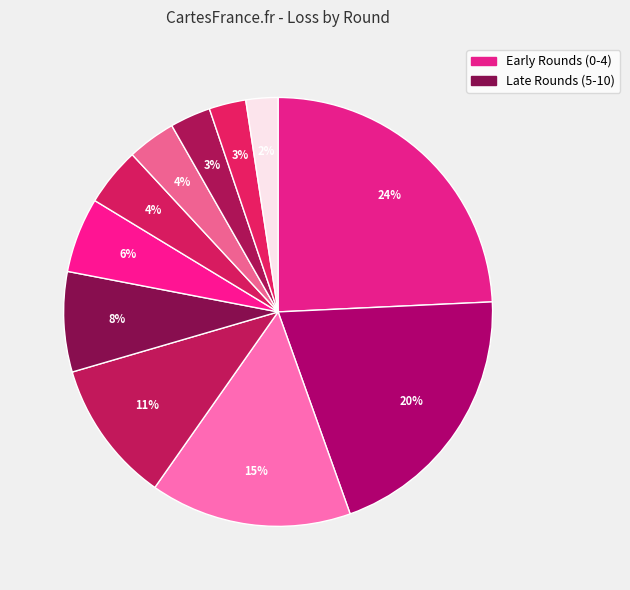

Which category has the biggest portion of the pie?

Round 0